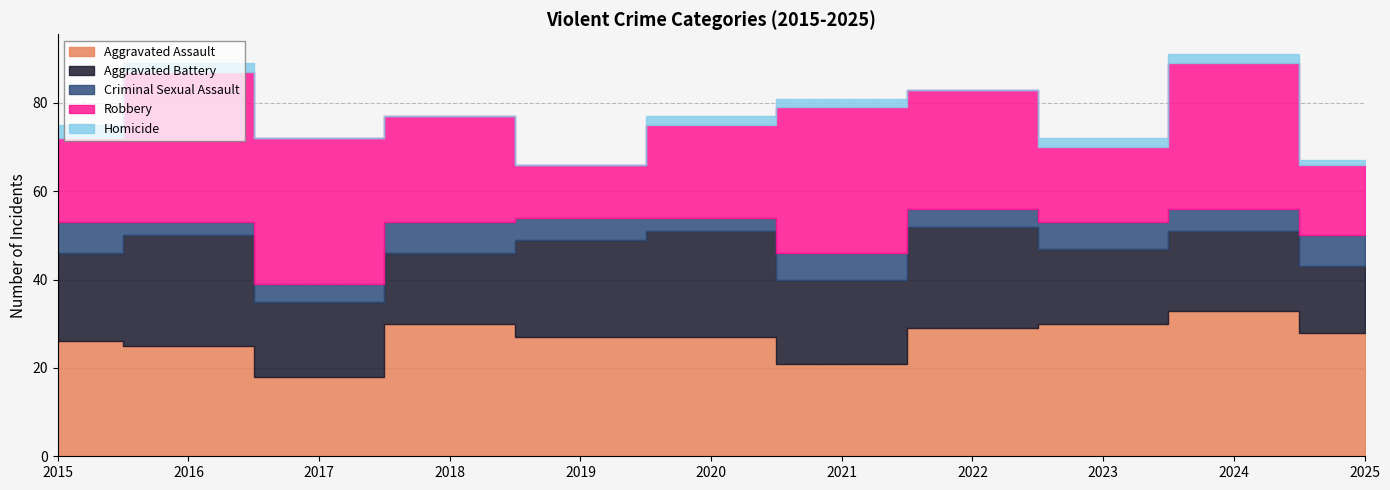

Count the number of data series in this chart.

5